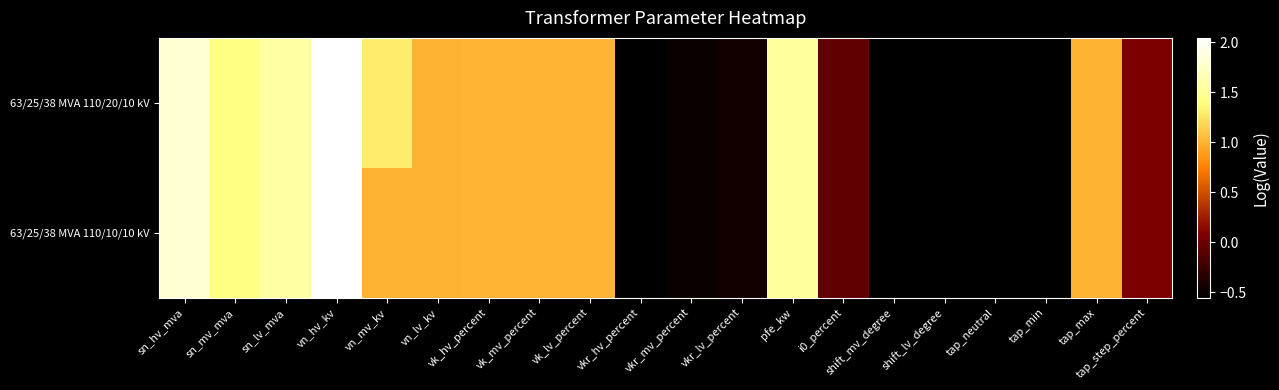

Which series has the largest range (max minus min)?

63/25/38 MVA 110/20/10 kV